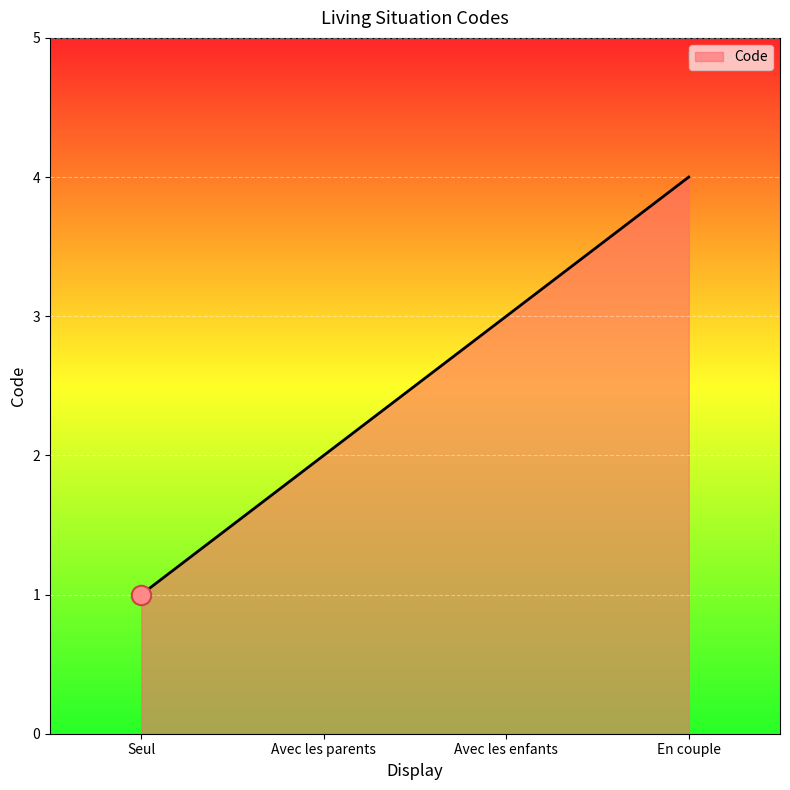

What is the minimum value shown in the chart?

1